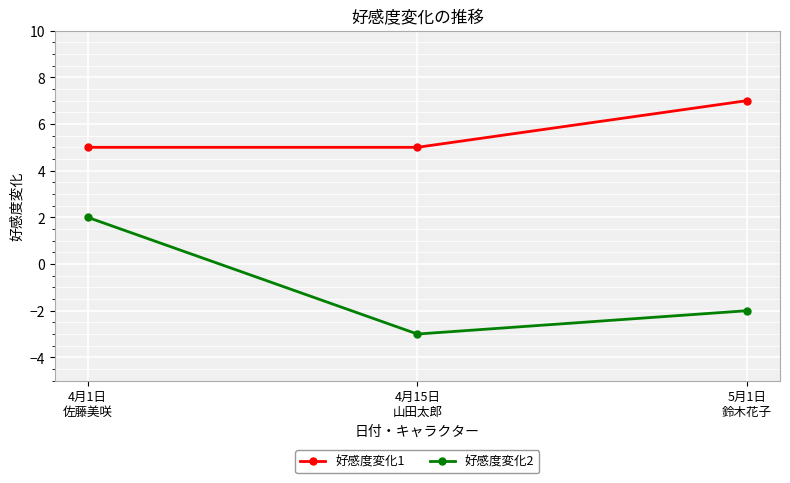

True or false: 好感度変化1 has a value of 5 at 4月15日
山田太郎.

True